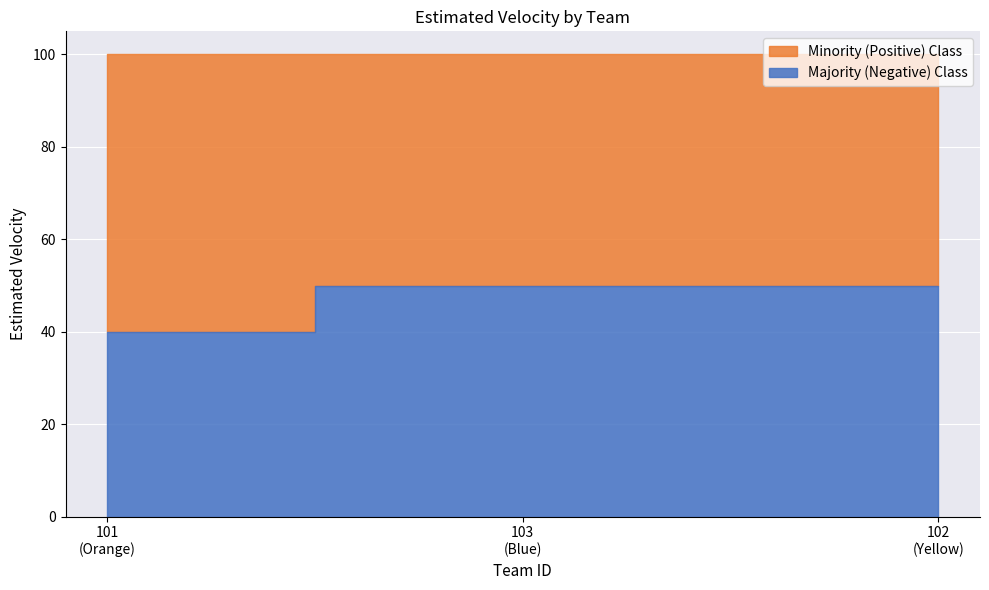

What is the label of the 2nd point from the right?

103